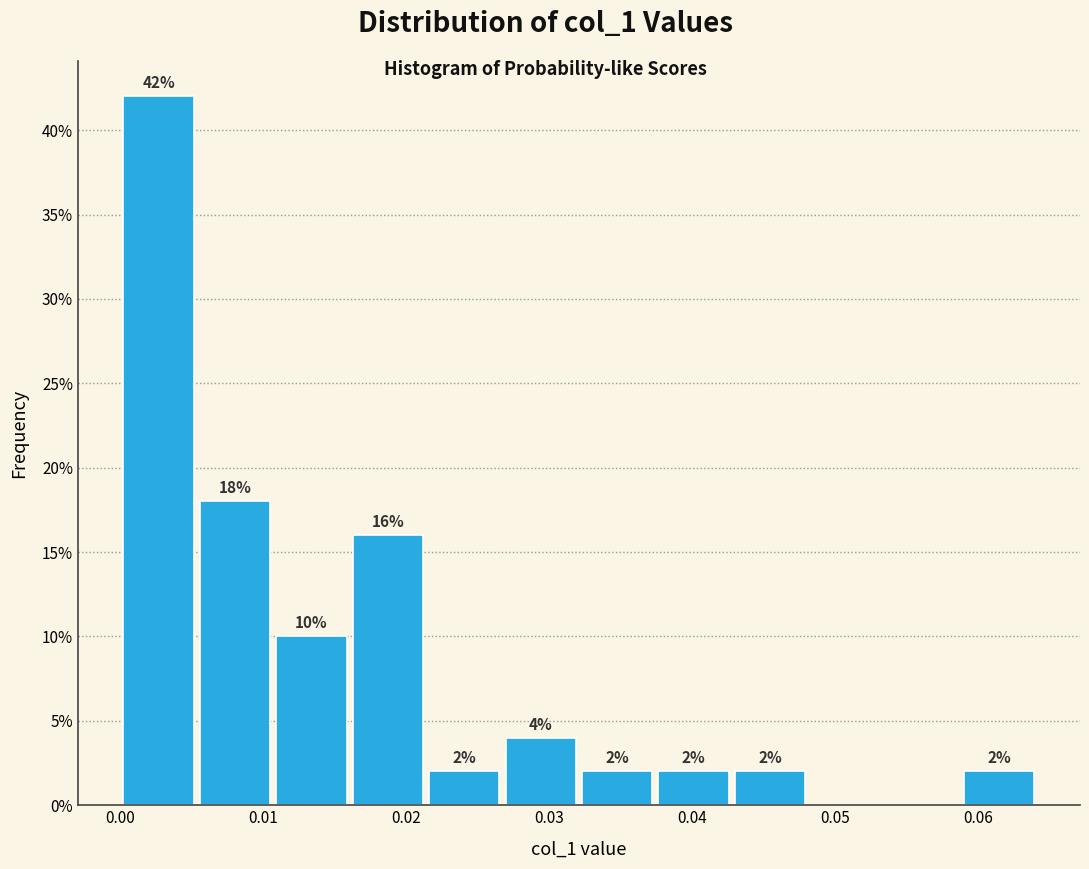

Over which range of the x-axis is the bar tallest?

0.000 to 0.005